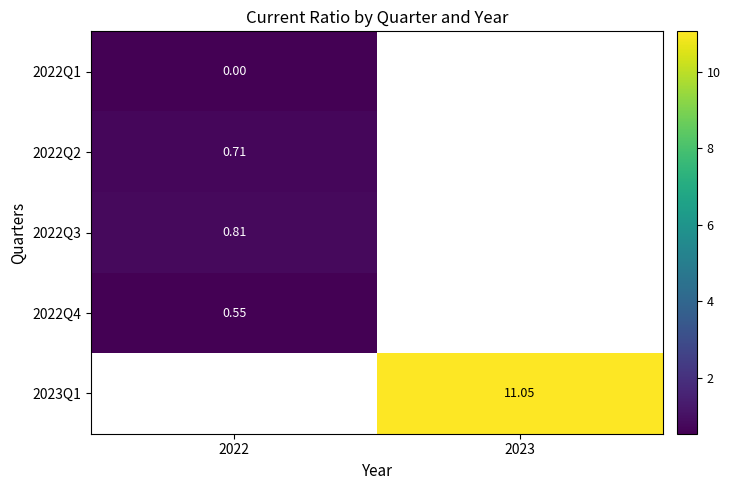

At which category does the chart reach its minimum across all series?

2022